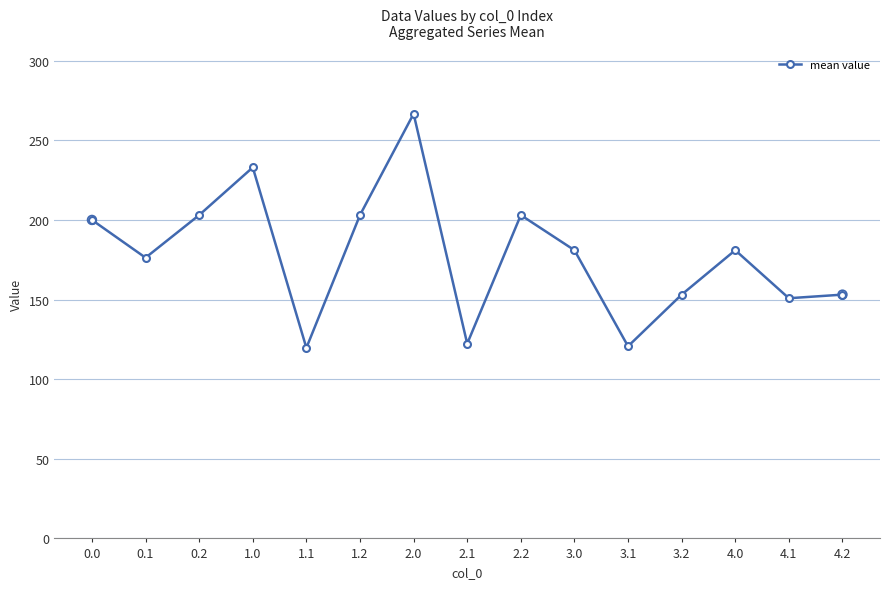

What is the change in value from 3.1 to 3.2?

+32.4